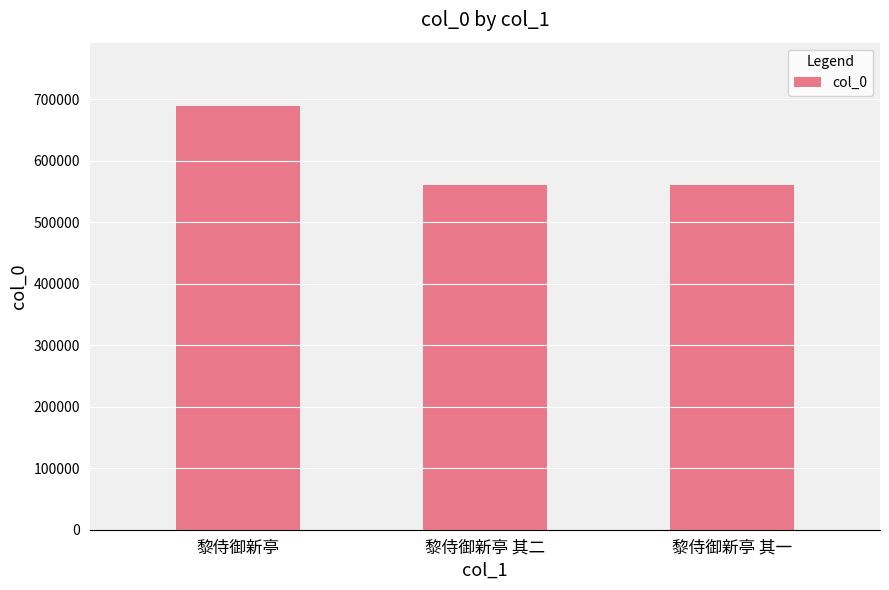

What is the ratio of the value at 黎侍御新亭 其一 to the value at 黎侍御新亭 其二?

1.0